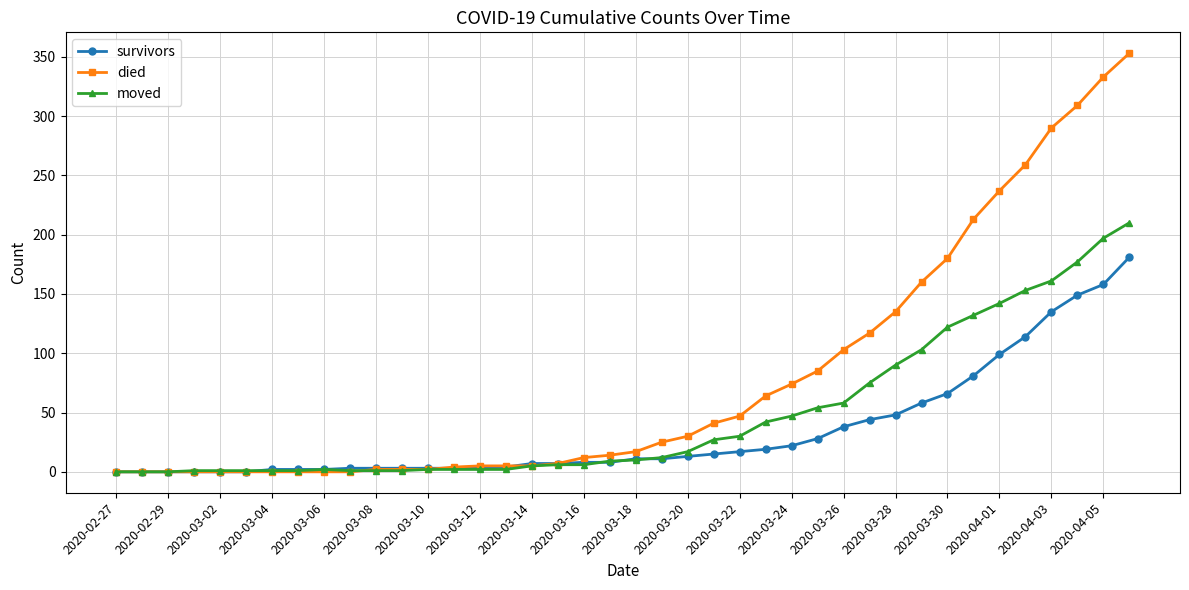

Which series has the widest spread of values?

died